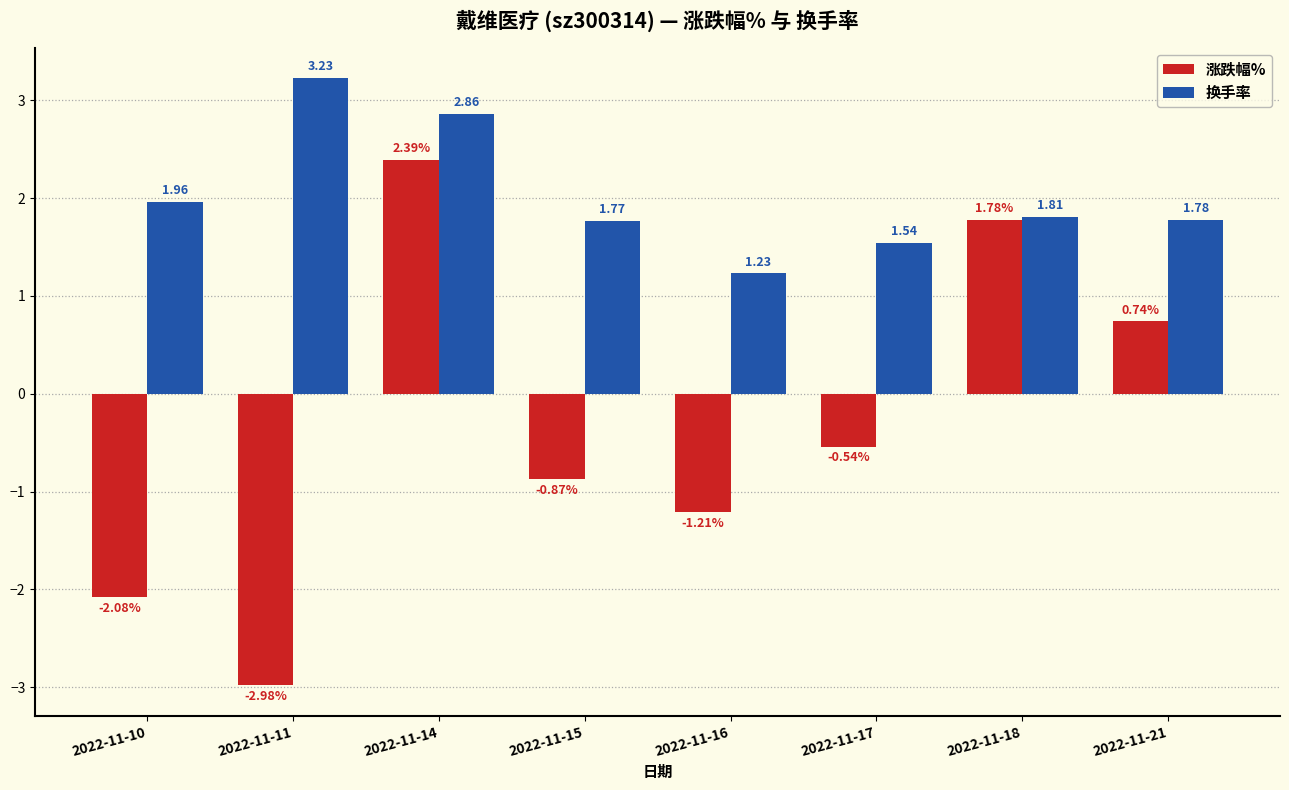

Between 2022-11-15 and 2022-11-17, which series saw the biggest shift?

涨跌幅%